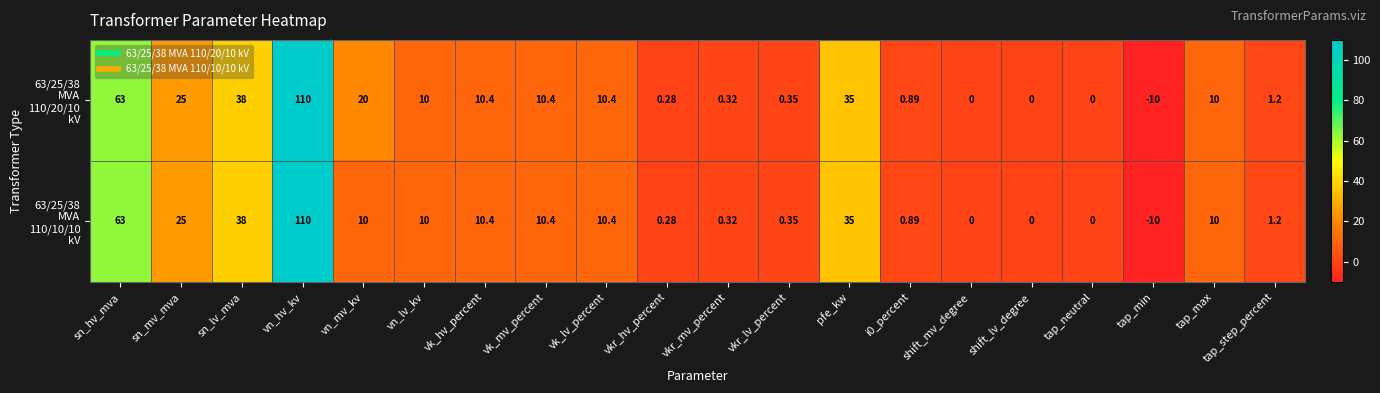

At which category is the sum across all series the highest?

vn_hv_kv